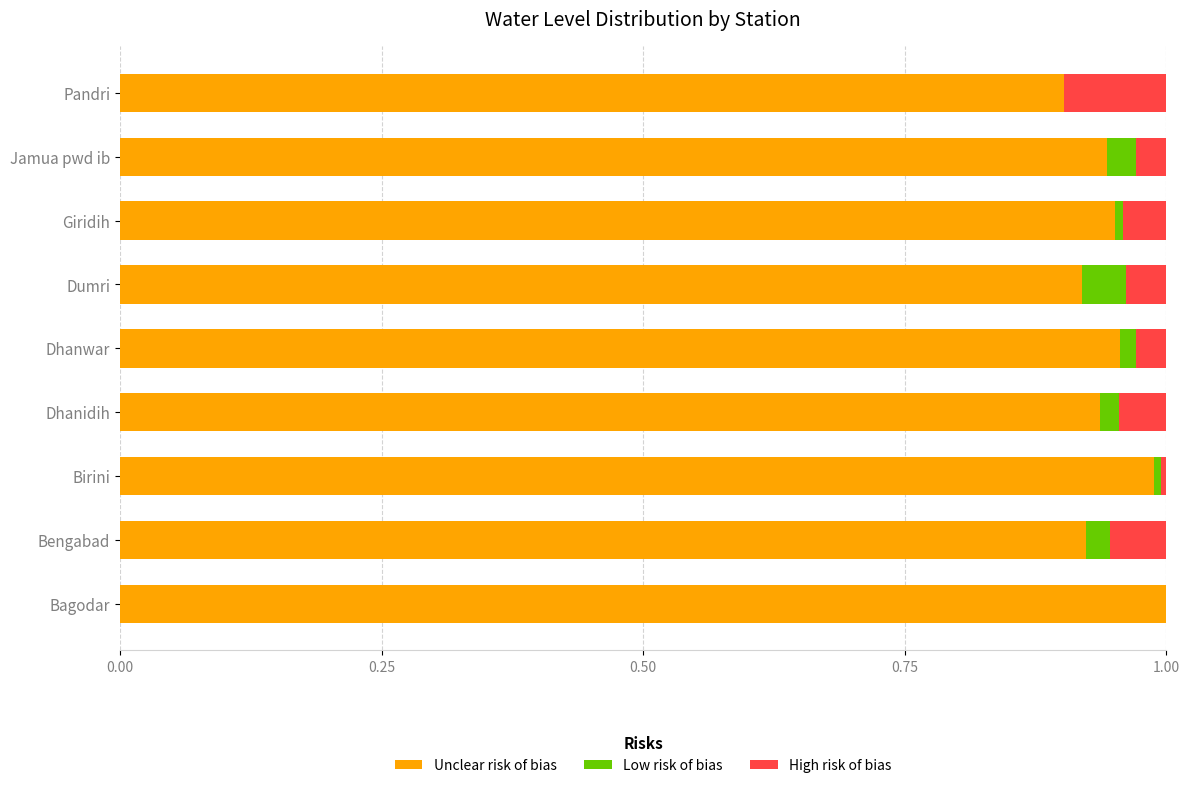

True or false: Unclear risk of bias has a value of 0.9 at Bengabad.

True